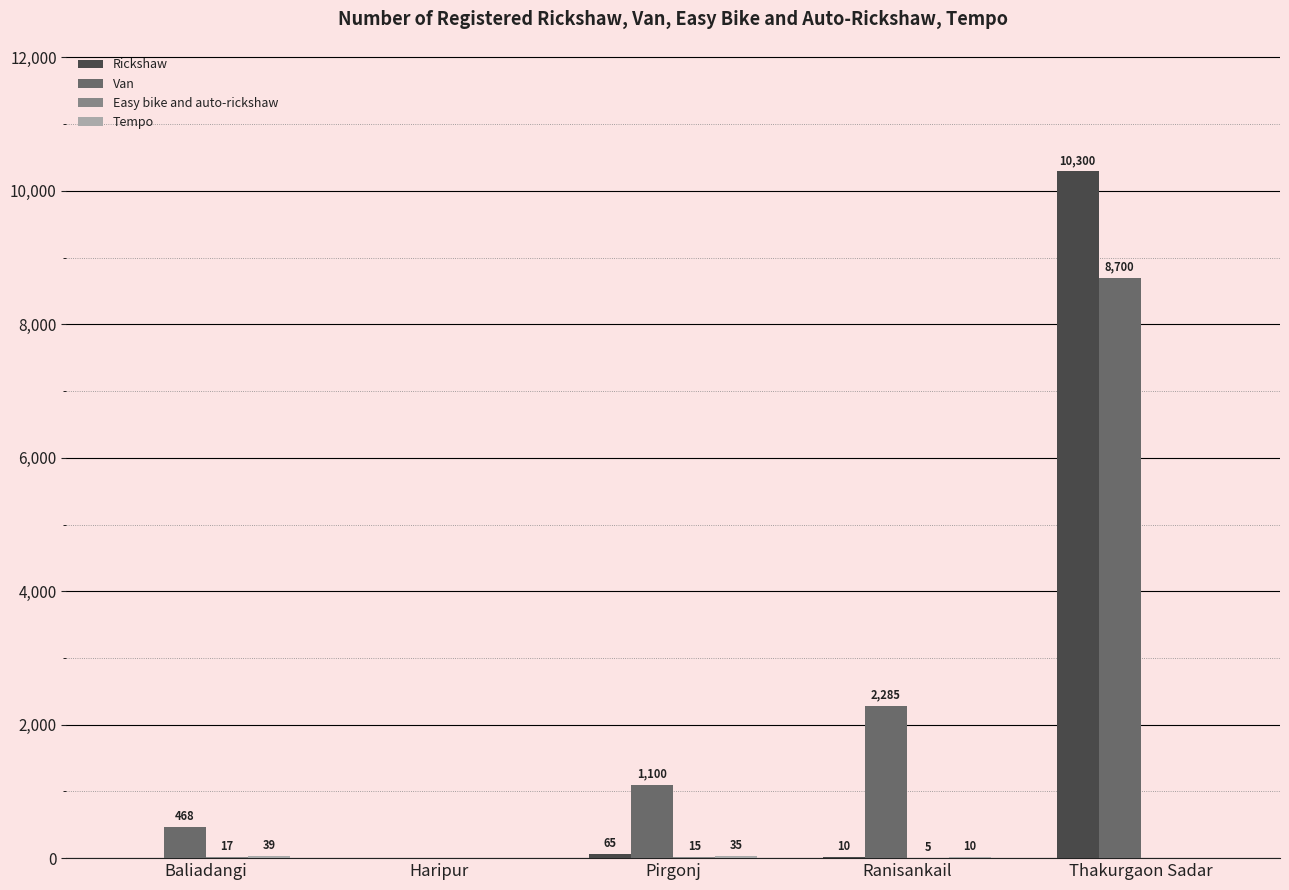

How many values in Rickshaw are above zero?

3